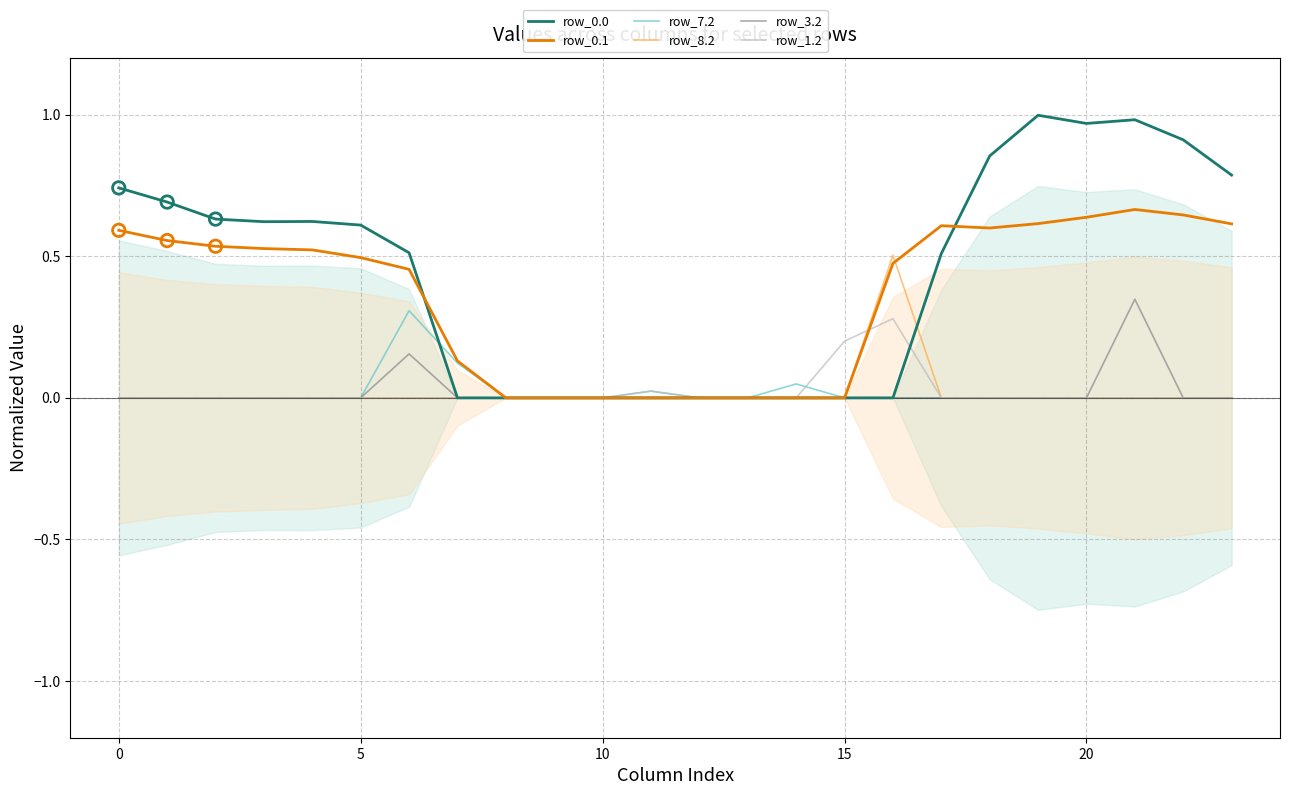

Which series has the largest Y range (max minus min)?

row_0.0